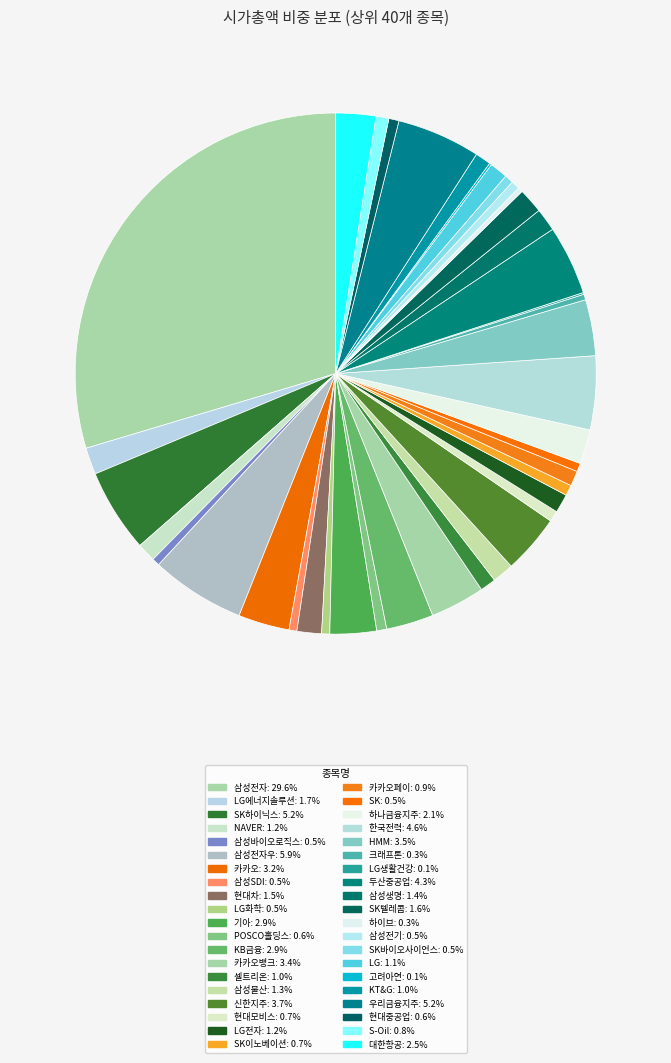

How many segments does this pie chart have?

40